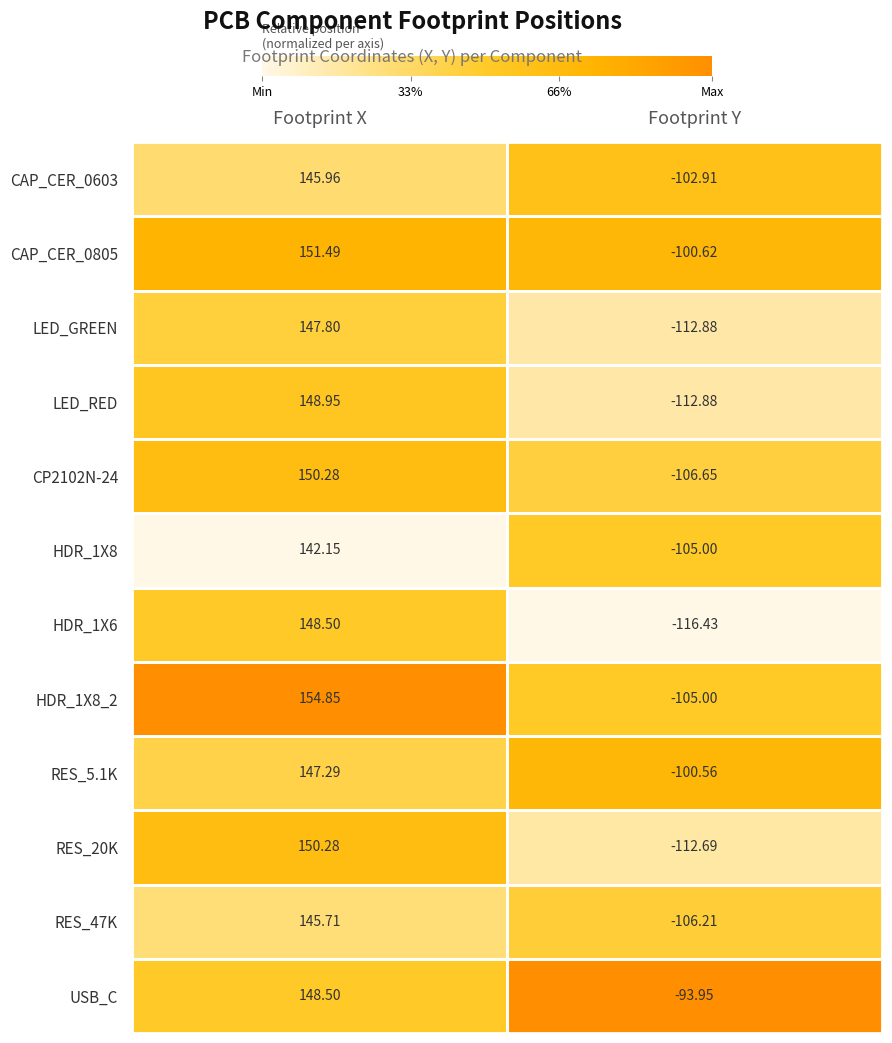

Between Footprint X and Footprint Y, which series saw the biggest shift?

HDR_1X6